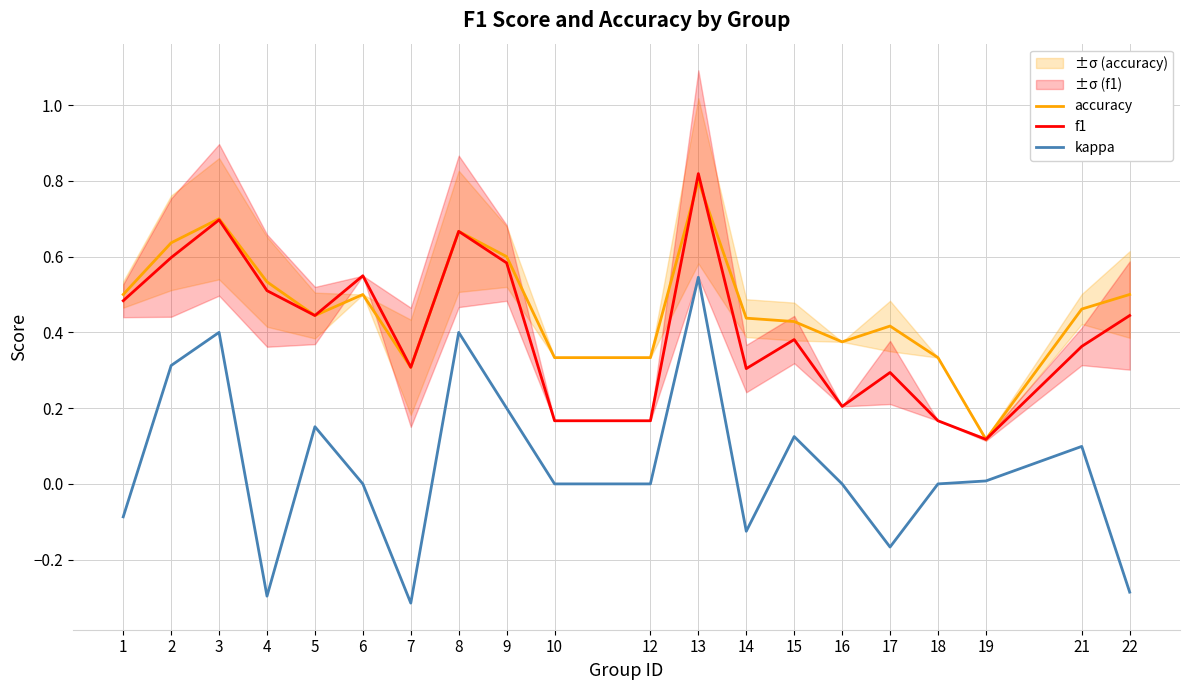

Reading left to right, transcribe all the data shown in this chart.

accuracy: 0.5	0.6	0.7	0.5	0.4	0.5	0.3	0.7	0.6	0.3	0.3	0.8	0.4	0.4	0.4	0.4	0.3	0.1	0.5	0.5
f1: 0.5	0.6	0.7	0.5	0.4	0.5	0.3	0.7	0.6	0.2	0.2	0.8	0.3	0.4	0.2	0.3	0.2	0.1	0.4	0.4
kappa: -0.1	0.3	0.4	-0.3	0.2	0.0	-0.3	0.4	0.2	0.0	0.0	0.5	-0.1	0.1	0.0	-0.2	0.0	0.0	0.1	-0.3